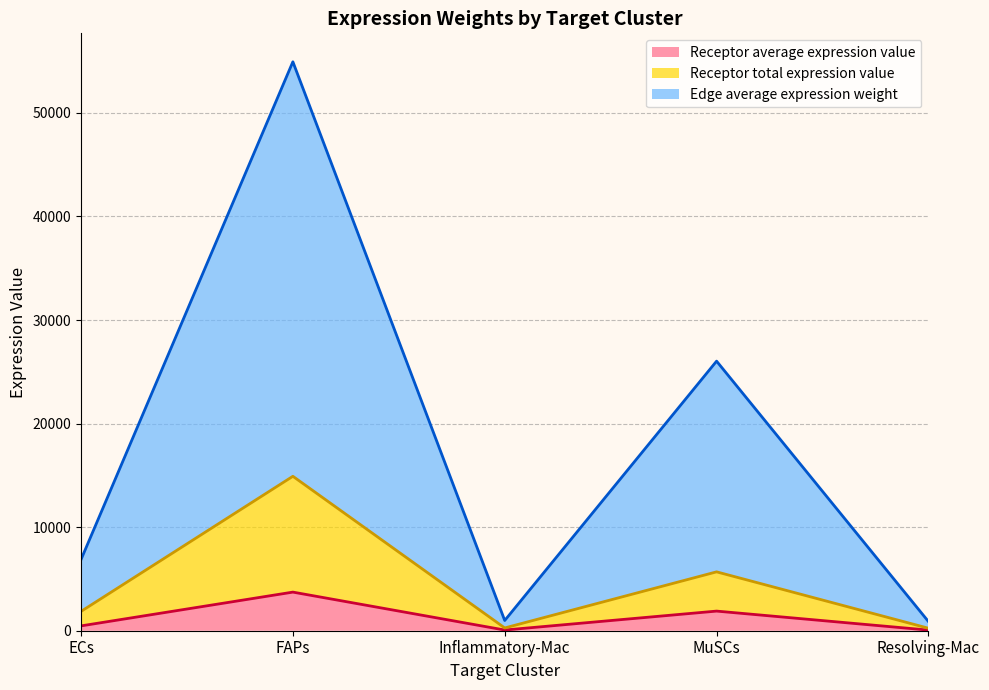

Reading left to right, transcribe all the data shown in this chart.

Receptor average expression value: 466.3	3727.8	67.0	1894.9	60.2
Receptor total expression value: 1865.0	14911.1	268.0	5684.6	240.9
Edge average expression weight: 6871.0	54934.9	987.3	26028.9	887.7